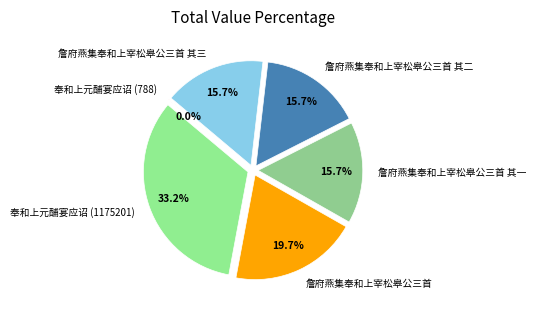

Is the sum of 詹府燕集奉和上宰松皋公三首 其三 and 奉和上元酺宴应诏 (788) greater than half?

No